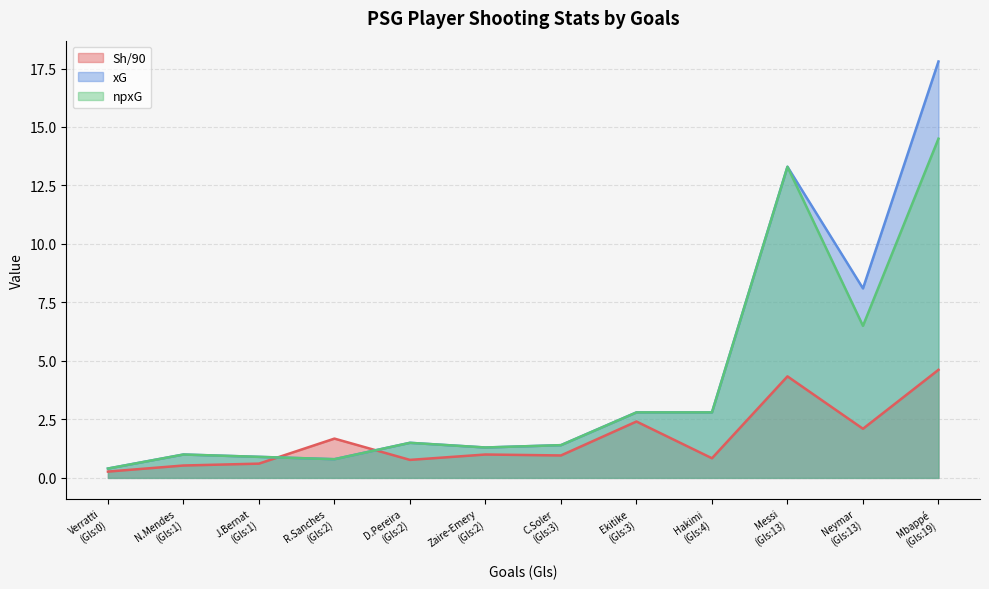

How many lines are shown in the chart?

3